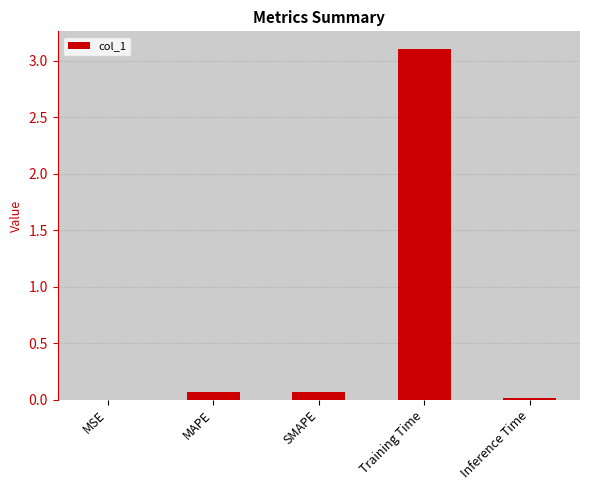

Is it true that the value at Training Time is 3.1?

True